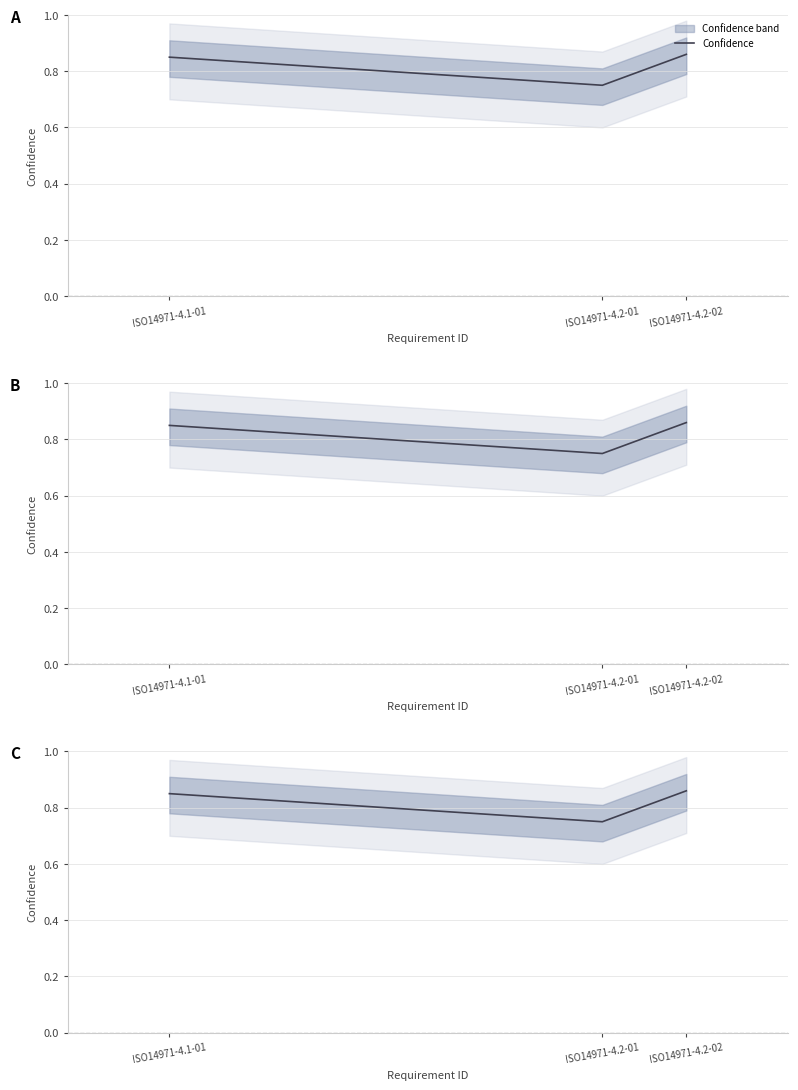

Count the values in the range 0 to 1.

3